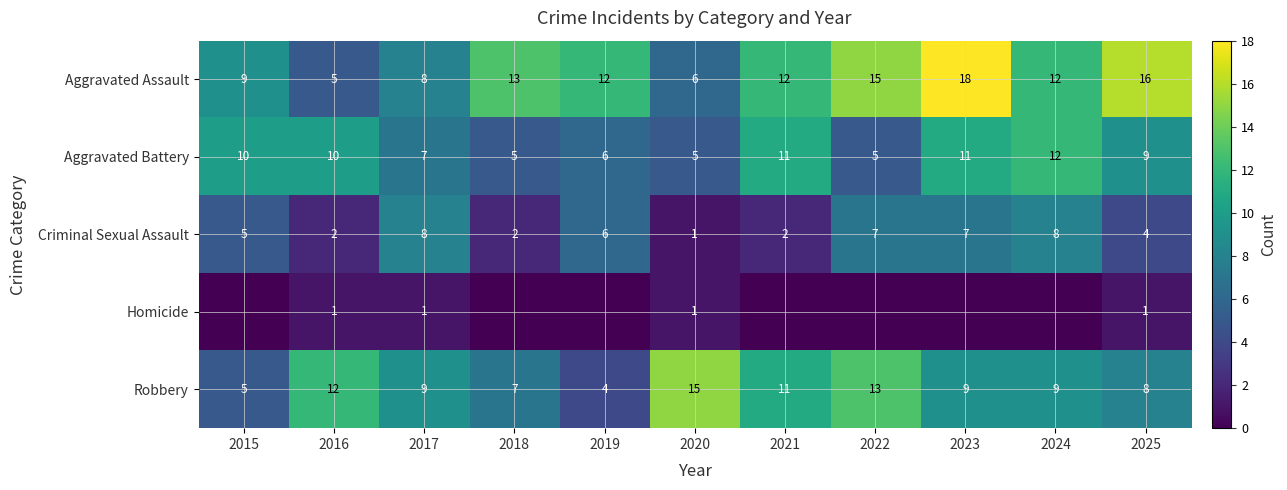

What is the total value across all series at 2023?

45